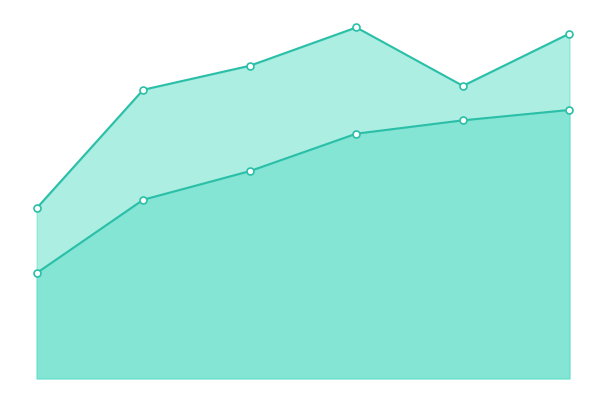

Rank the categories by PRM-PPR line value from highest to lowest.

16M, 64M, 8M, 32M, 4M, 2M